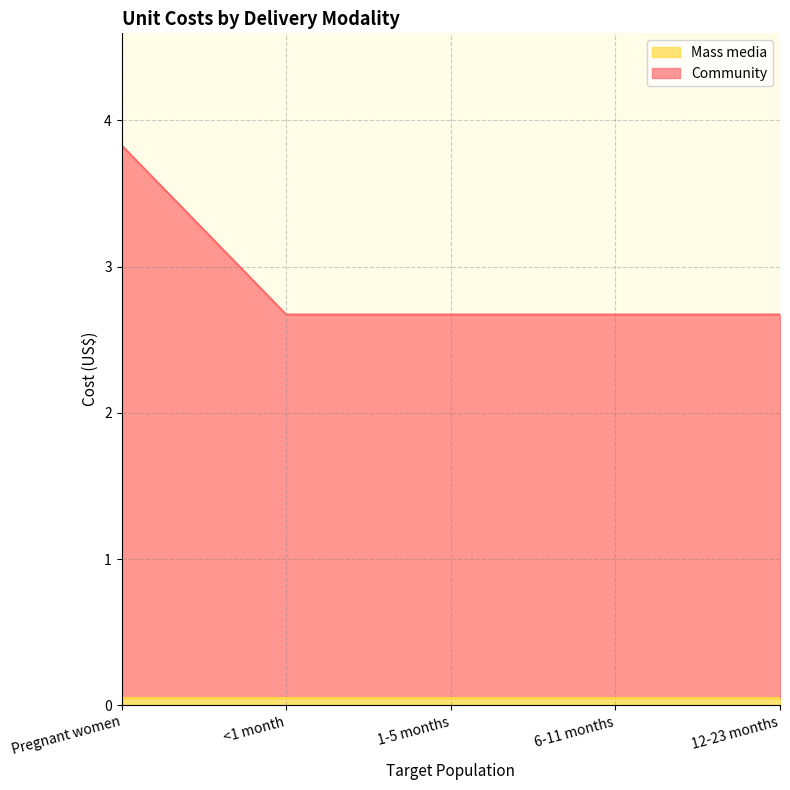

Count the number of categories in the chart.

5